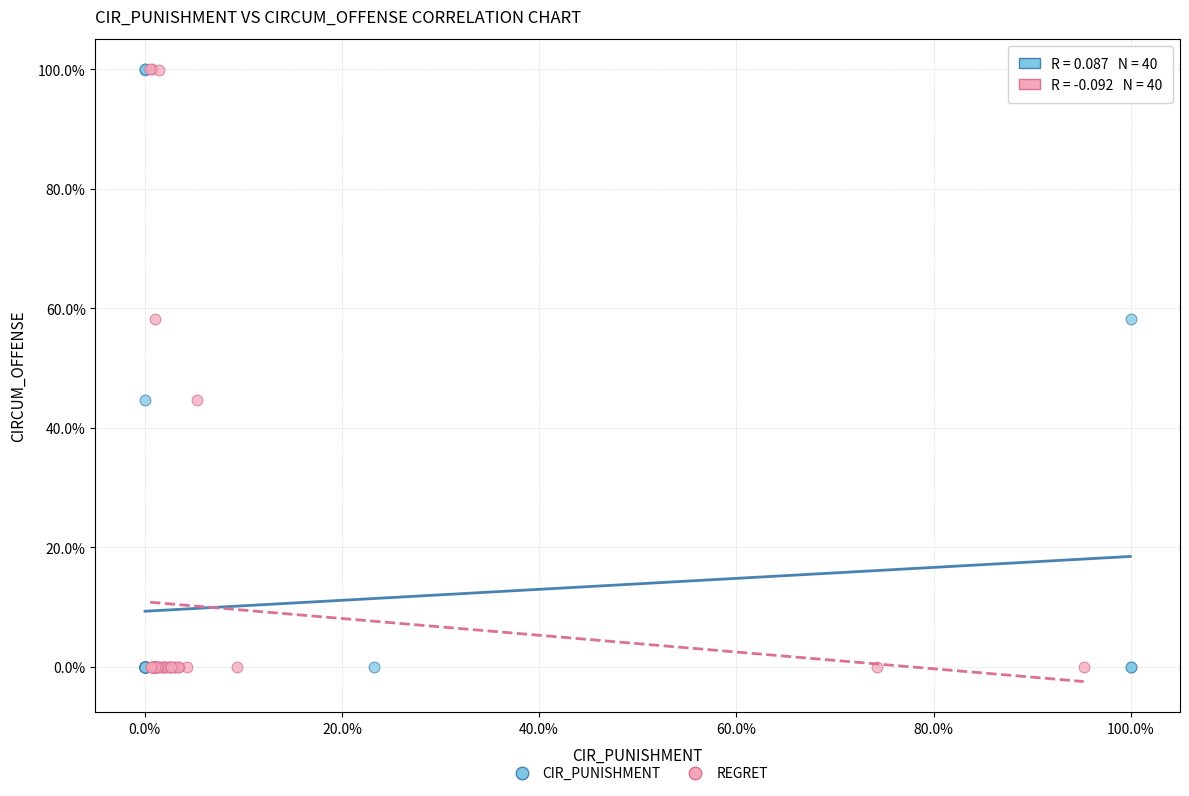

What are all the series names shown in the legend?

CIR_PUNISHMENT, REGRET